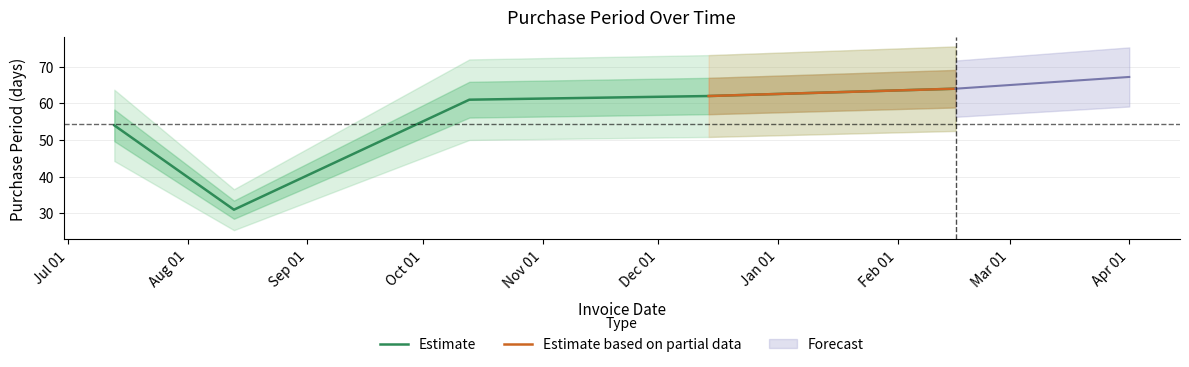

List the labels in order of value, smallest first.

2015-08-13, 2015-07-13, 2015-10-13, 2015-12-14, 2016-02-16